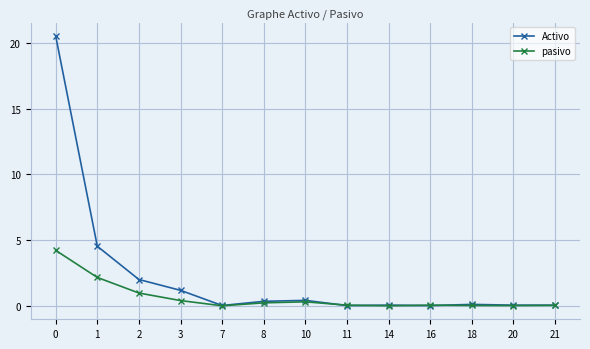

Between 3 and 11, which series saw the biggest shift?

Activo